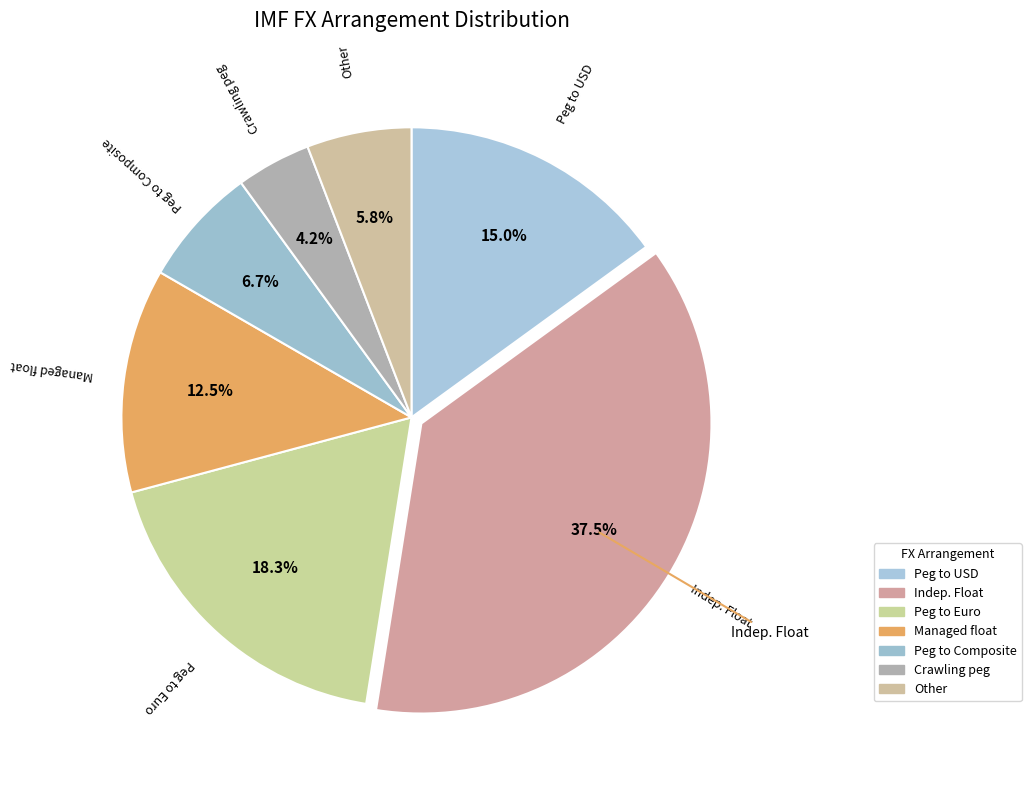

Count the number of slices in the pie.

7